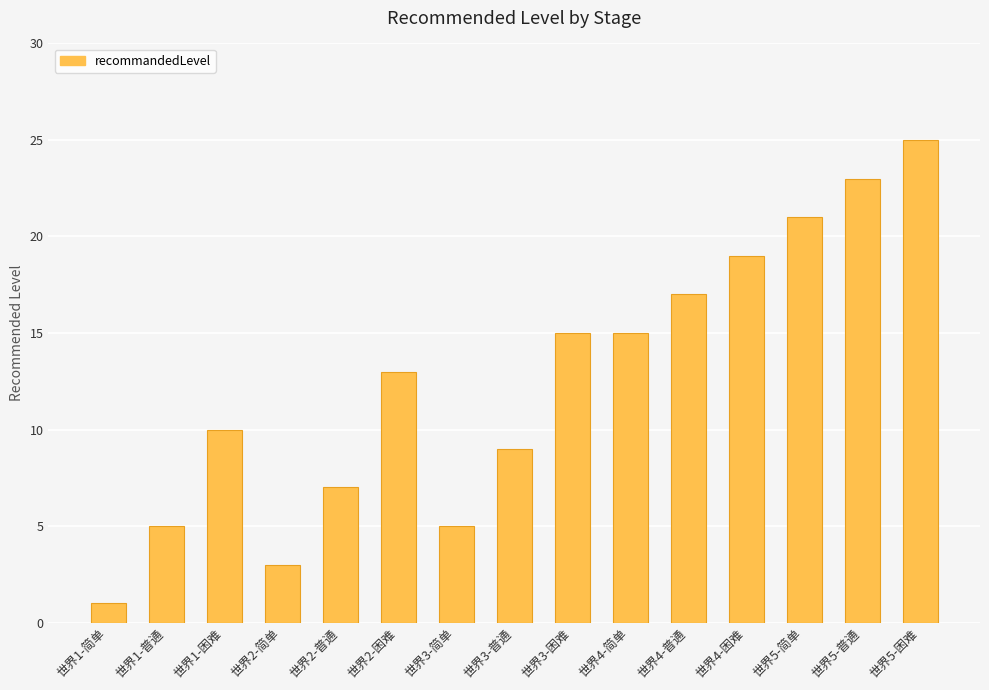

Reading right to left, list all the values displayed in this chart.

25	23	21	19	17	15	15	9	5	13	7	3	10	5	1